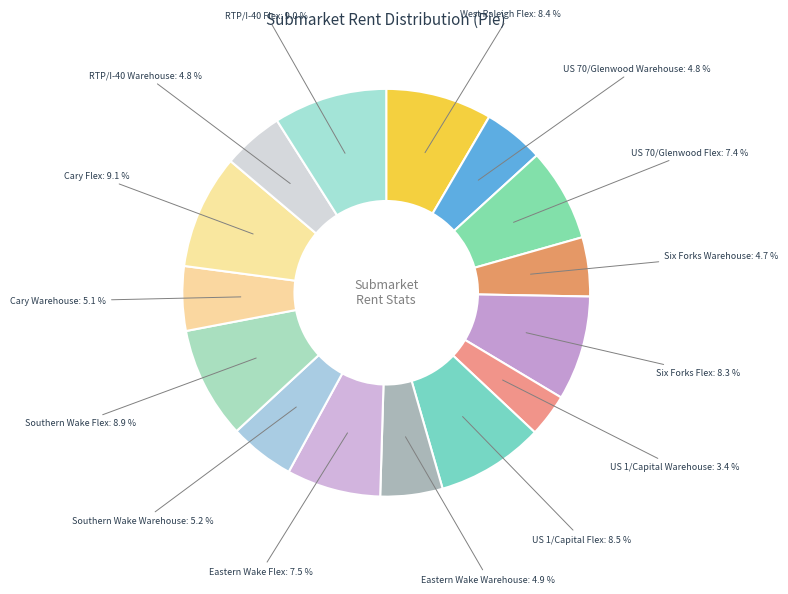

What is the ratio of the value at Cary Flex to the value at Cary Warehouse?

1.8